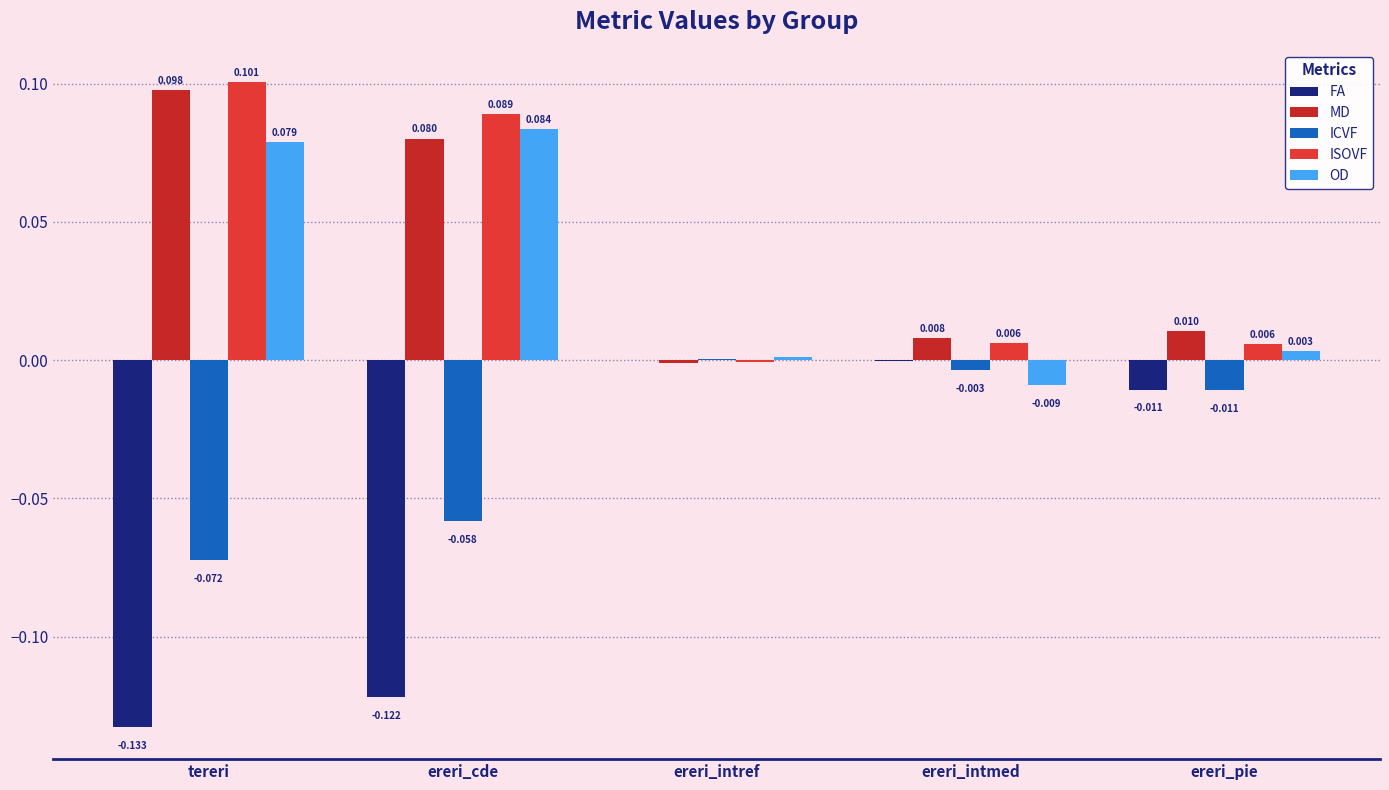

How many data points does each series have?

5